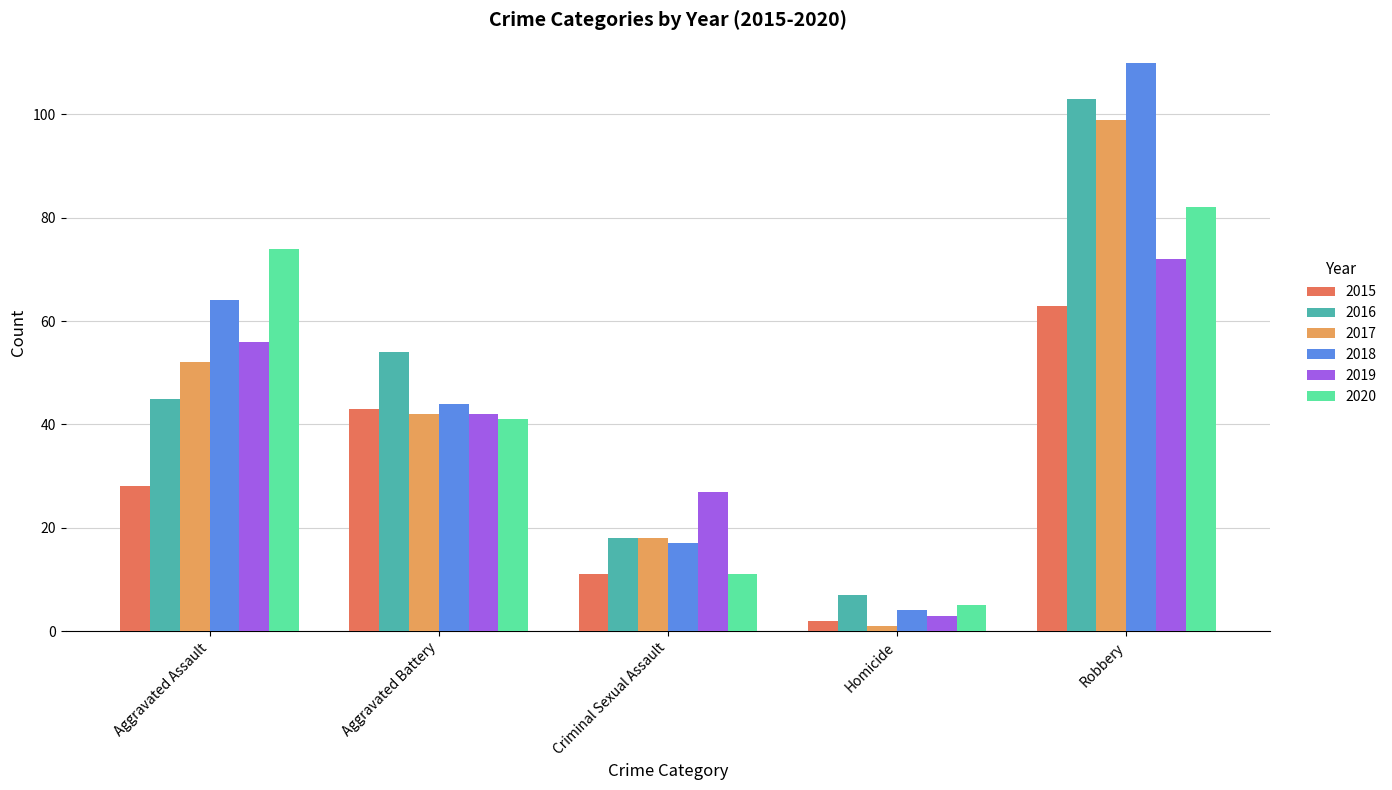

The 2017 series shows 42 at Aggravated Battery. True or false?

True